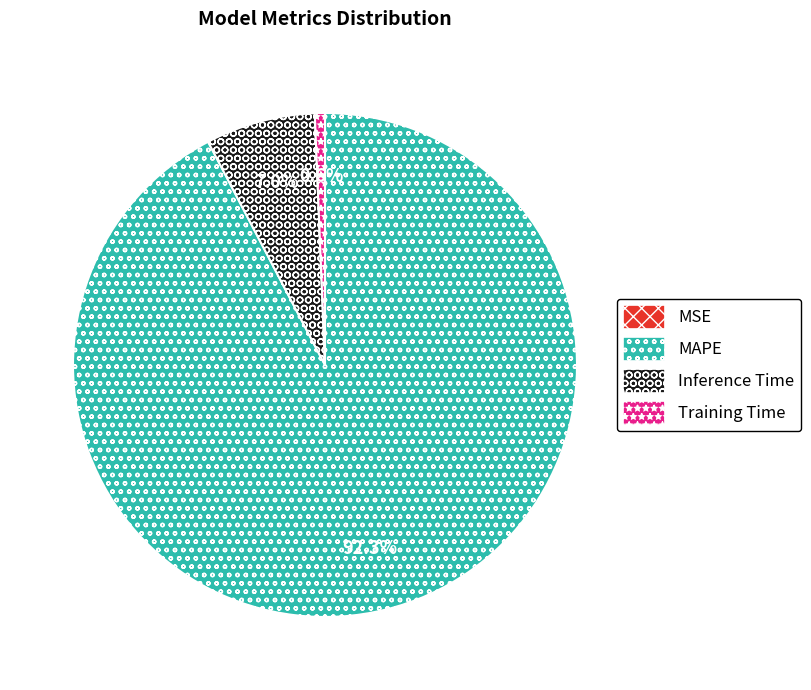

The Training Time slice represents 10% of the pie. True or false?

False